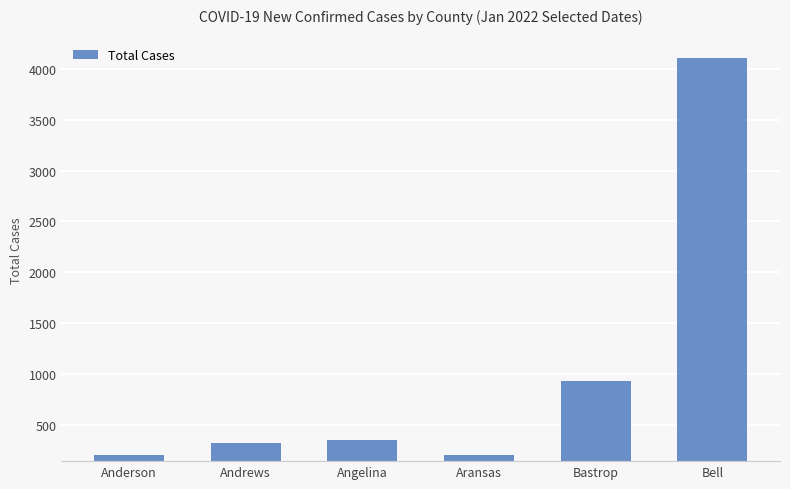

What is the ratio of the value at Aransas to the value at Angelina?

0.6